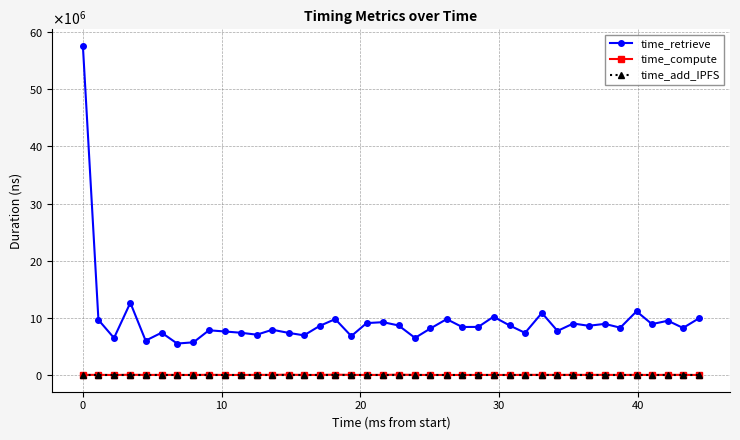

Does the chart have visible grid lines?

Yes